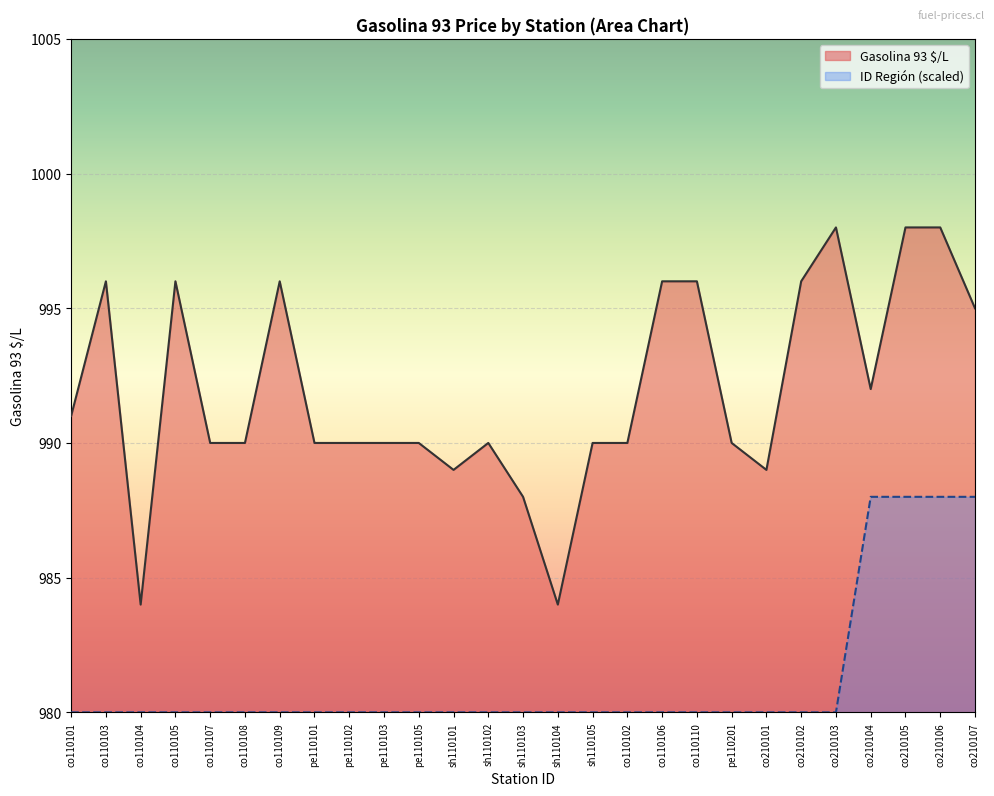

How many lines are shown in the chart?

2